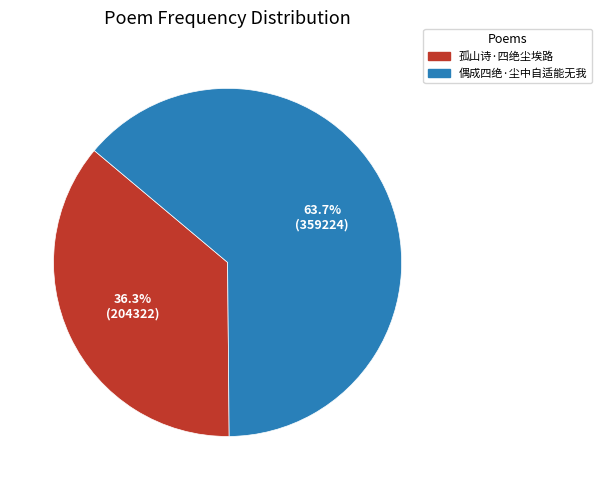

Which slice represents more than half of the pie?

偶成四绝·尘中自适能无我